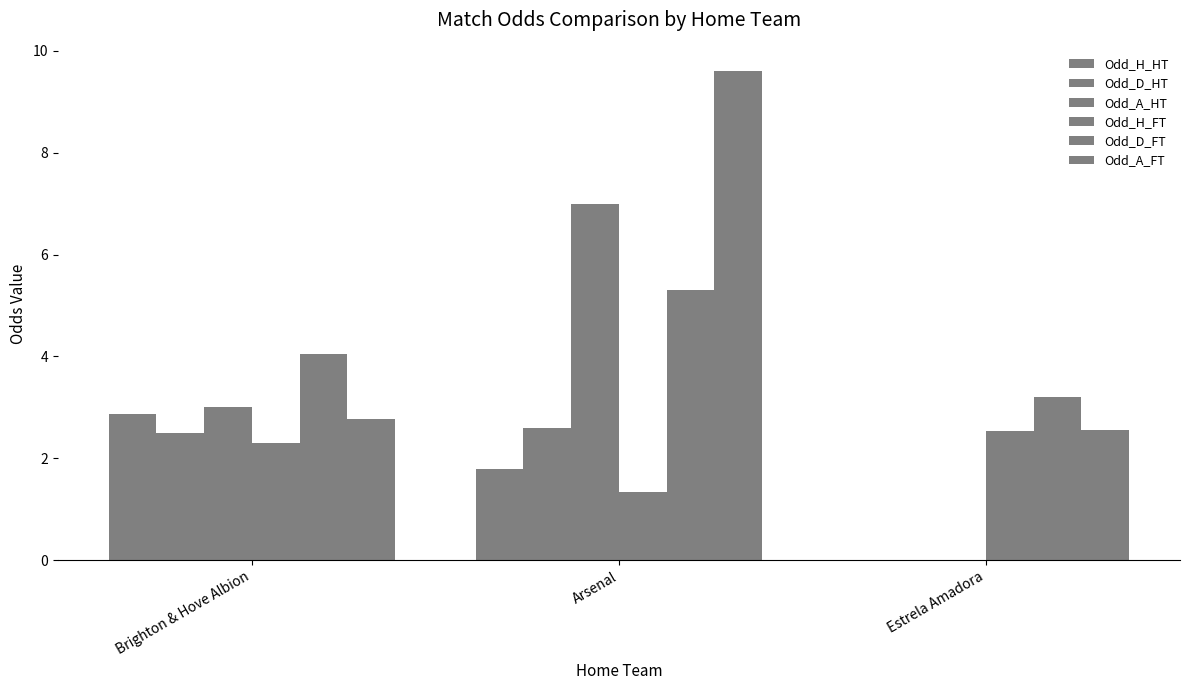

How many groups of bars are there?

3